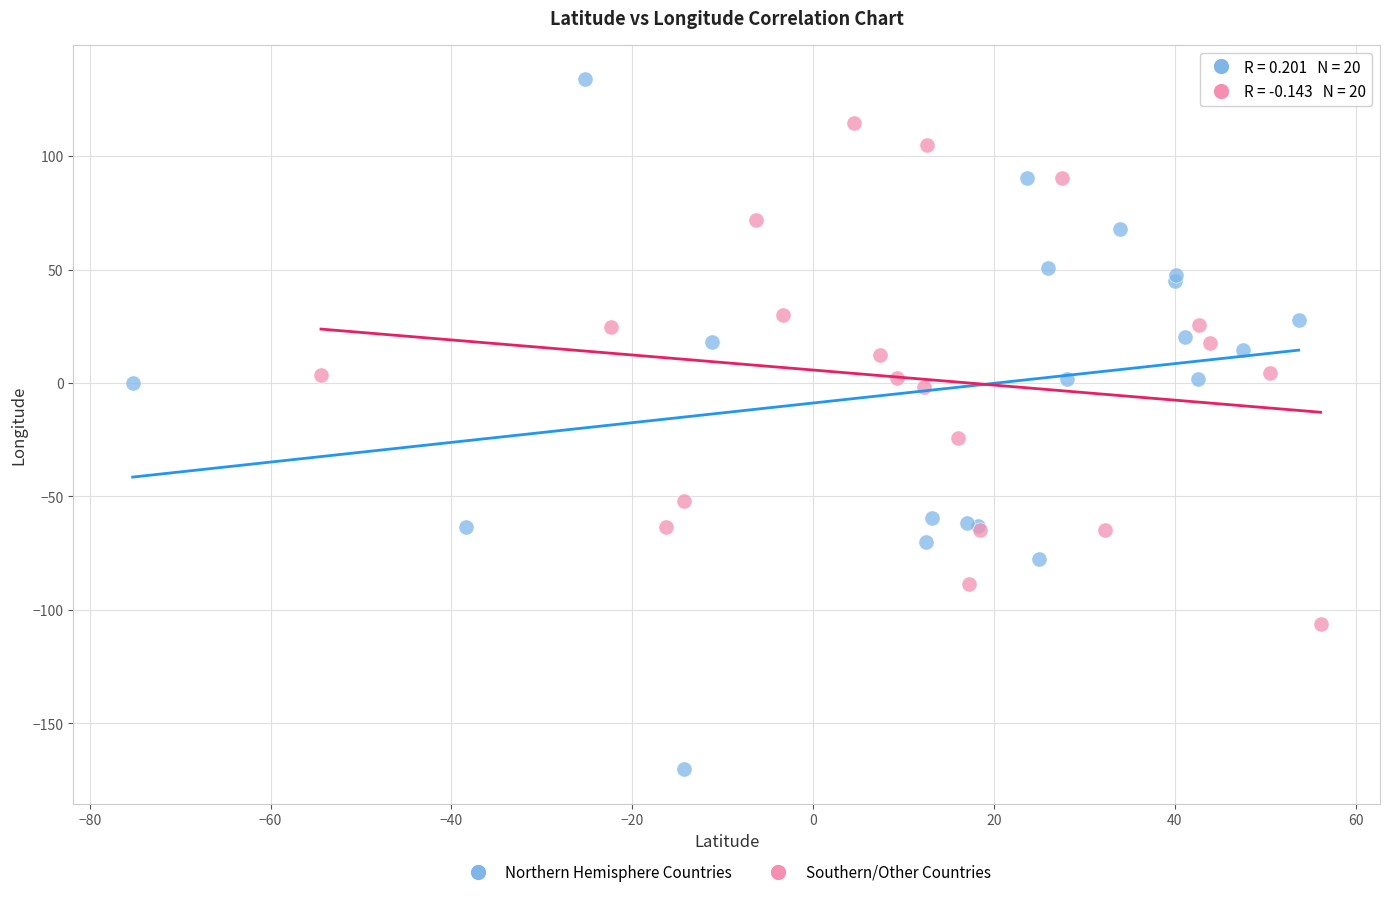

Which series contains the lowest Y value?

Northern Hemisphere Countries